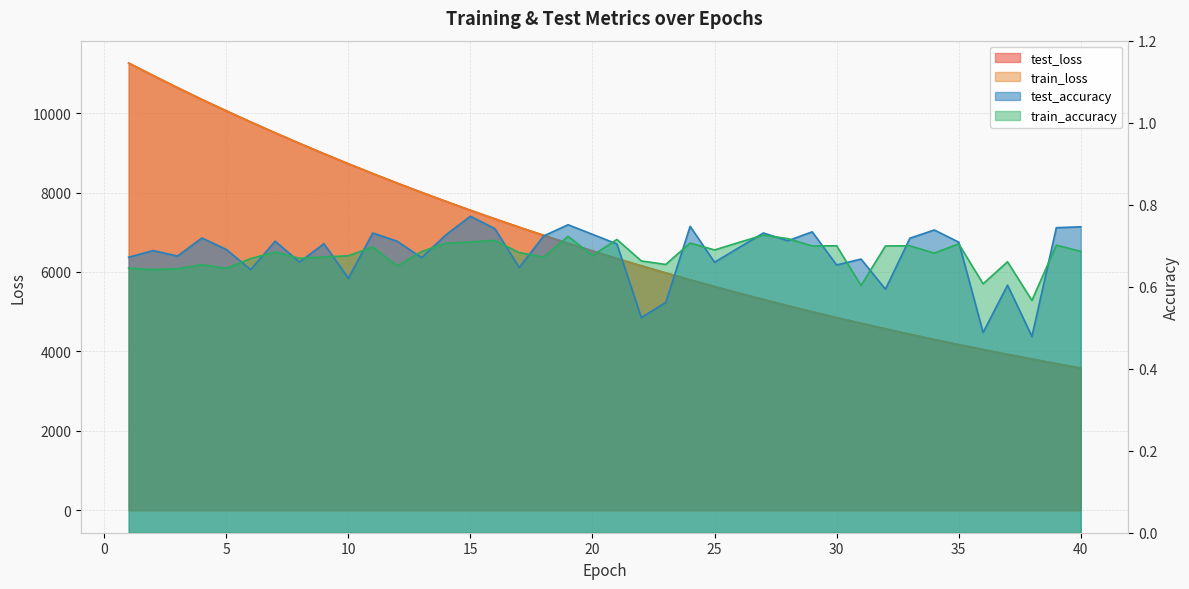

At which category does the chart reach its peak across all series?

1